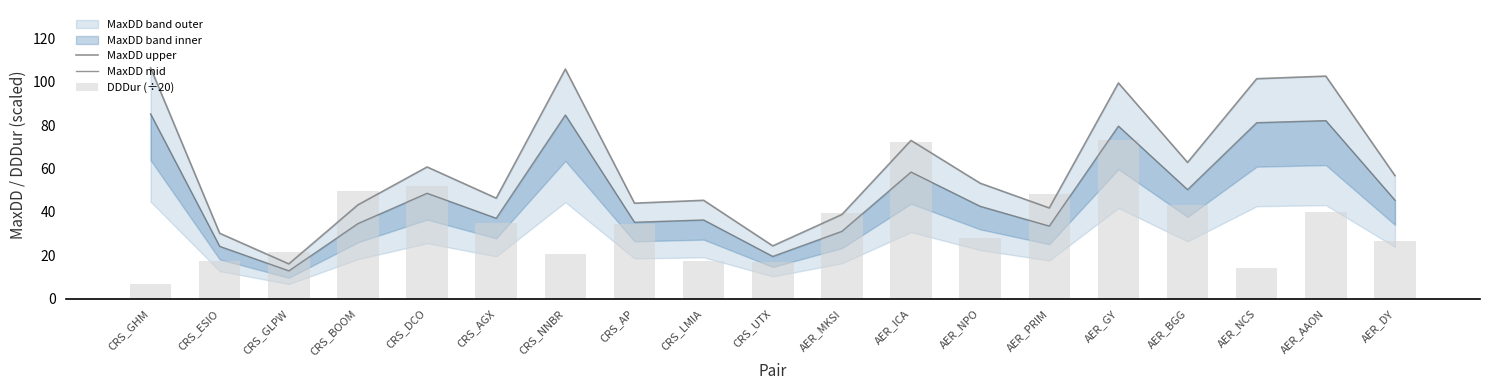

List the labels in order of MaxDD mid value, smallest first.

CRS_GLPW, CRS_UTX, CRS_ESIO, AER_MKSI, AER_PRIM, CRS_BOOM, CRS_AP, CRS_LMIA, CRS_AGX, AER_NPO, AER_DY, CRS_DCO, AER_BGG, AER_ICA, AER_GY, AER_NCS, AER_AAON, CRS_NNBR, CRS_GHM